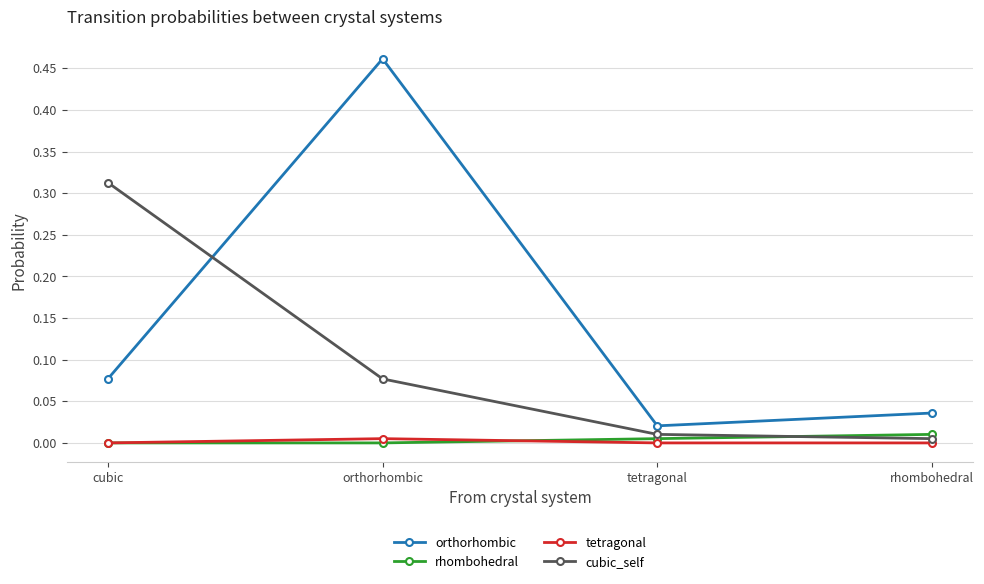

True or false: rhombohedral has a value of 0.0 at orthorhombic.

True